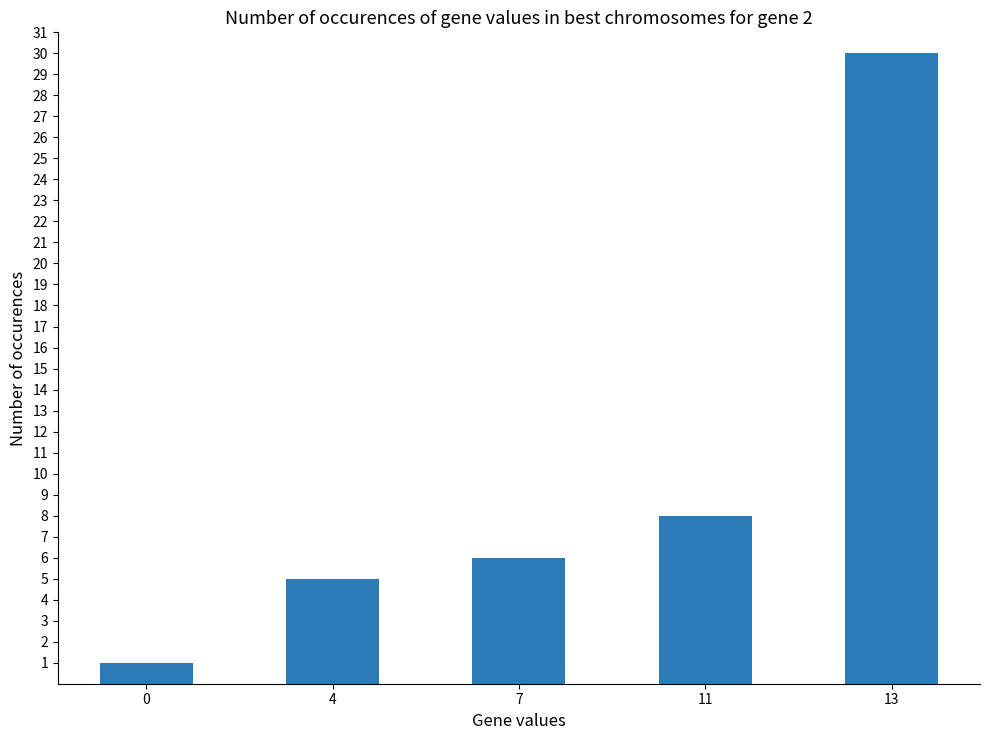

What is the difference between the maximum and second lowest values?

25